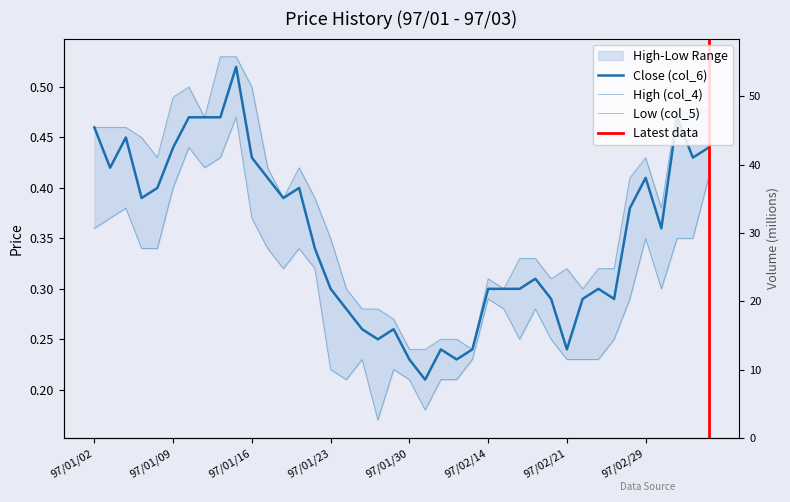

What position from the right is 97/02/13?

16